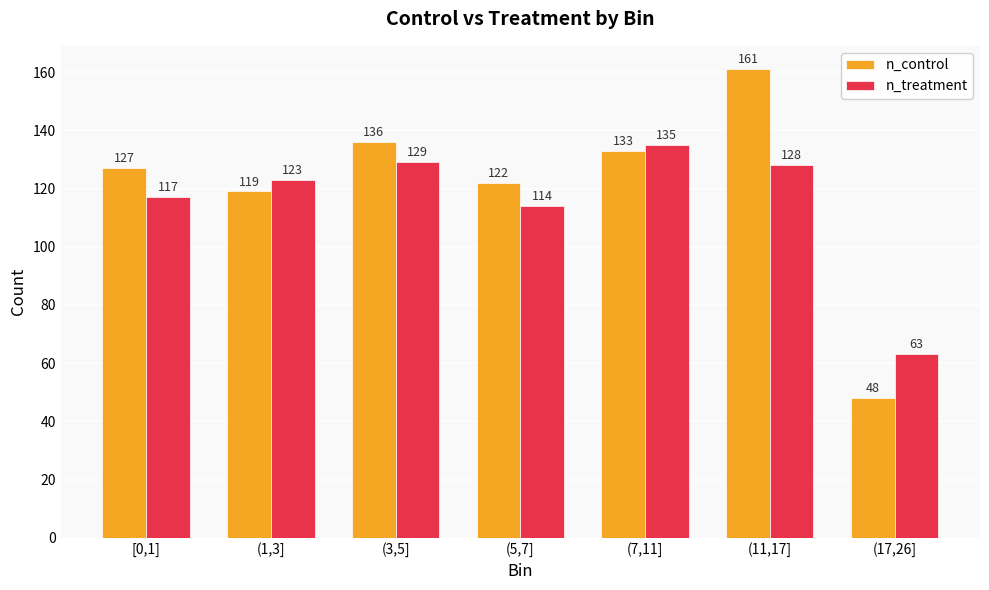

What is the sum of all n_control values?

846